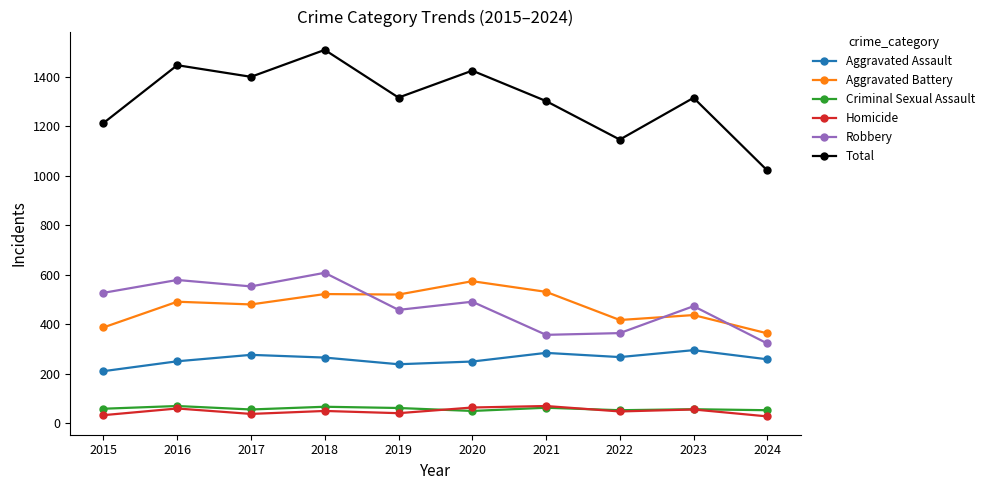

The Aggravated Battery series shows 230 at 2016. True or false?

False